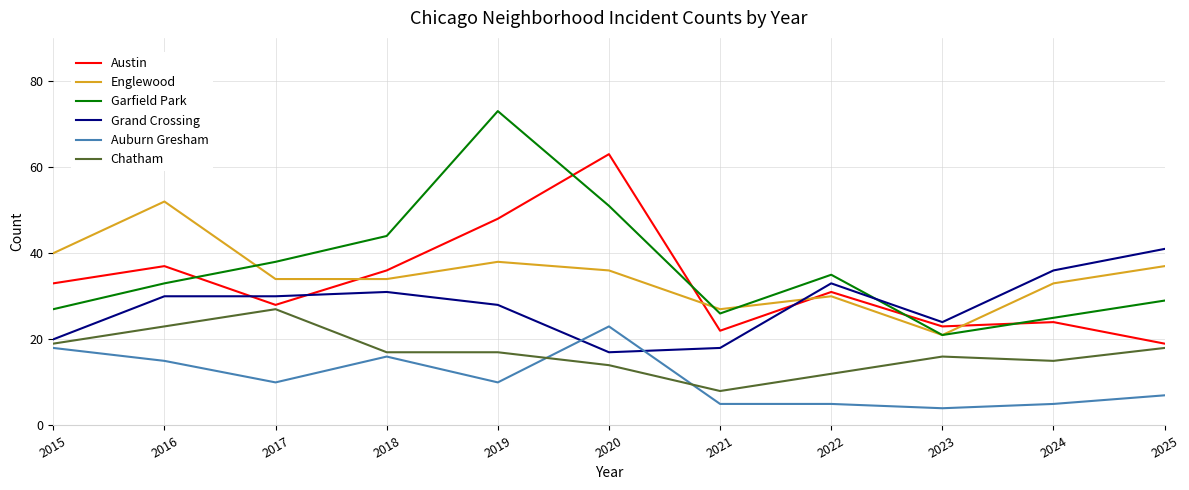

Which category has the lowest value in the Englewood series?

2023